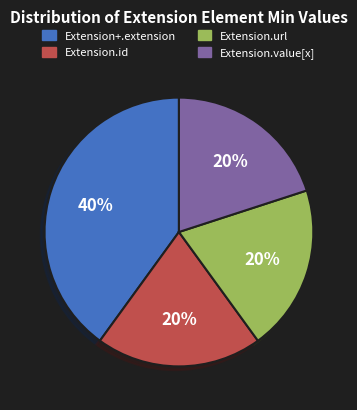

To the nearest percent, what is the difference between the largest and smallest slice percentages?

20%